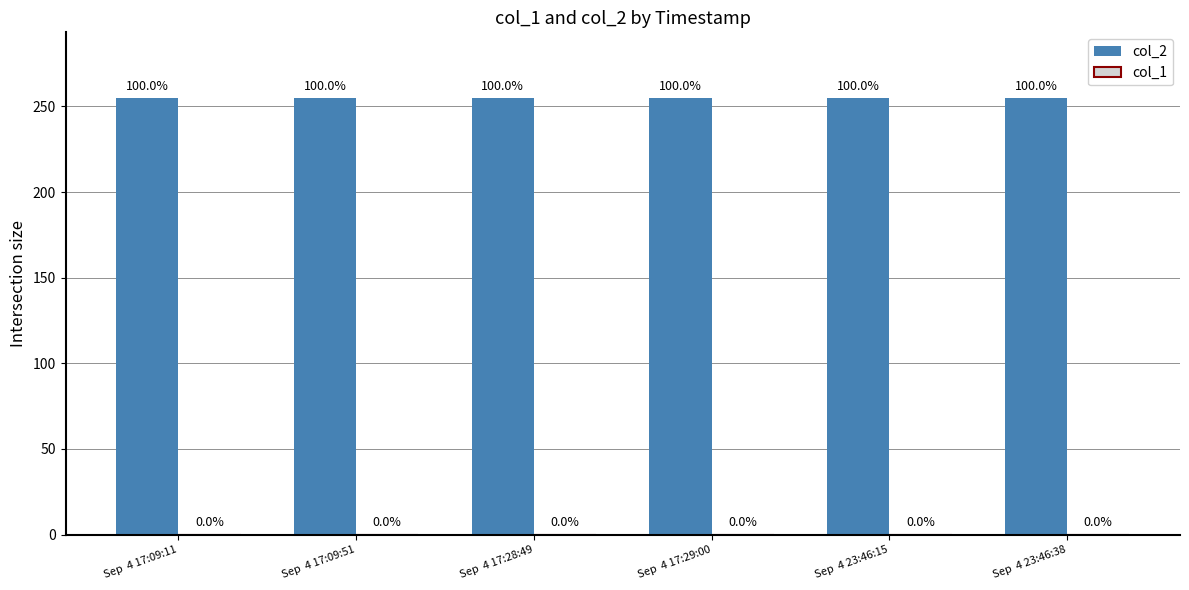

What is the label of the 1st bar from the left?

Sep  4 17:09:11